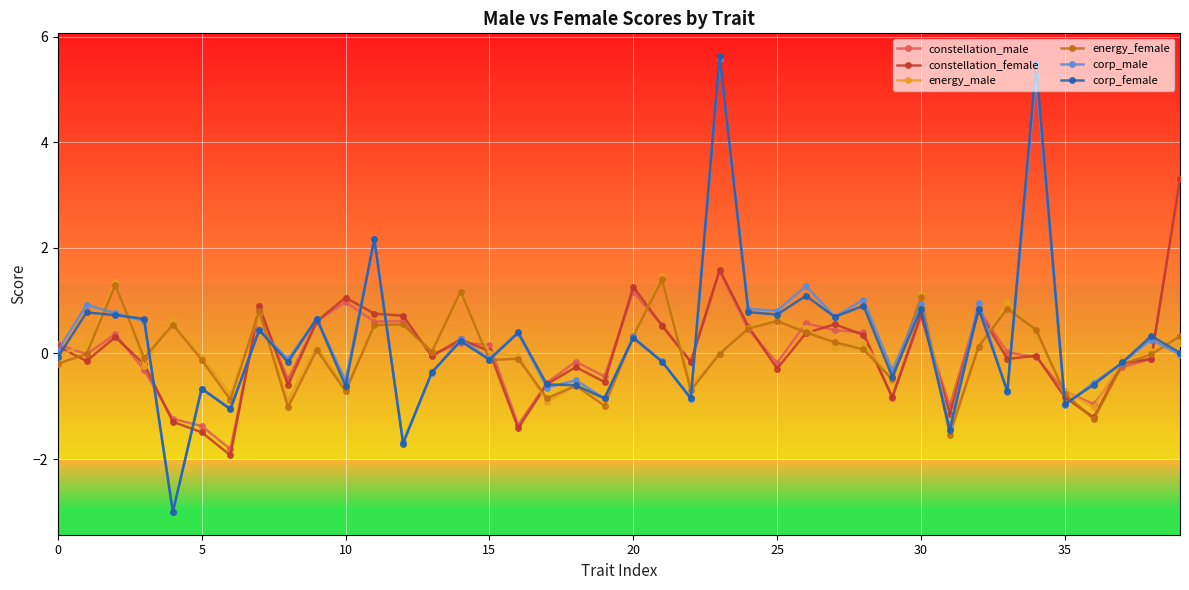

What is the sum of all constellation_male values?

2.5